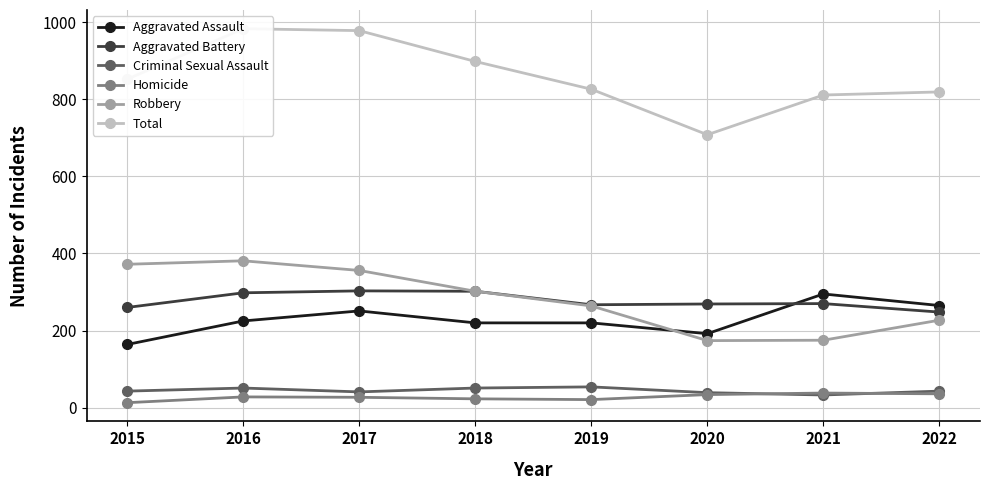

How many data points in Robbery are less than 302?

4